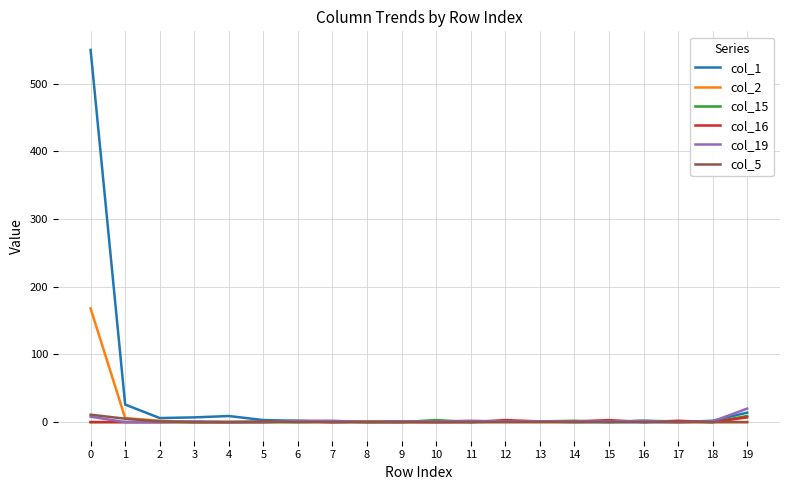

Which series has the largest range (max minus min)?

col_1